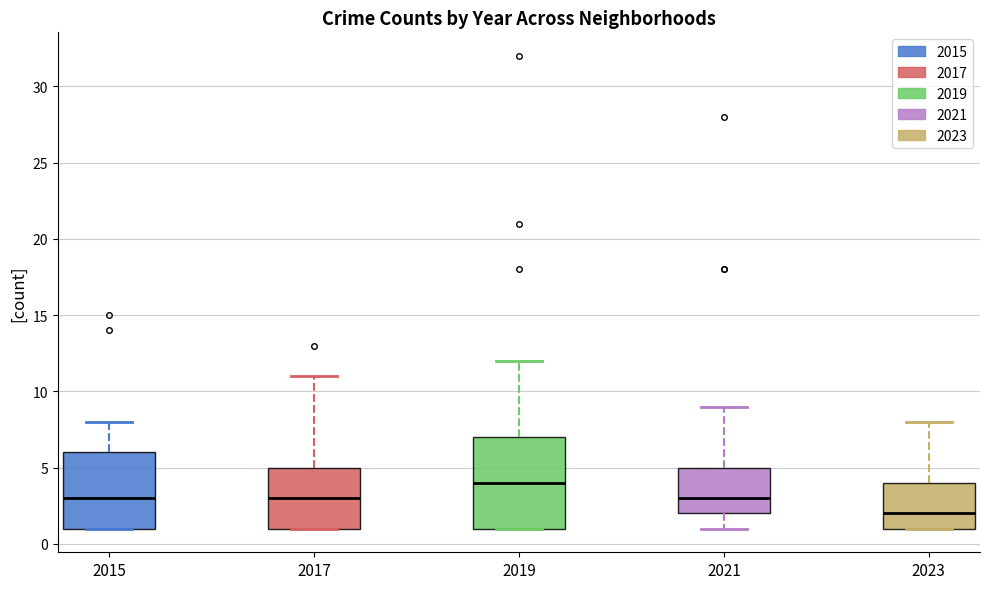

Reading left to right, read every box against the y-axis: the position of its median line, the range the box covers, and the ends of its whiskers. The values are not printed on the chart, so give them approximately, as read against the axis.

2015: median 3, box 1 to 6, whiskers 1 to 8
2017: median 3, box 1 to 5, whiskers 1 to 11
2019: median 4, box 1 to 7, whiskers 1 to 12
2021: median 3, box 2 to 5, whiskers 1 to 9
2023: median 2, box 1 to 4, whiskers 1 to 8